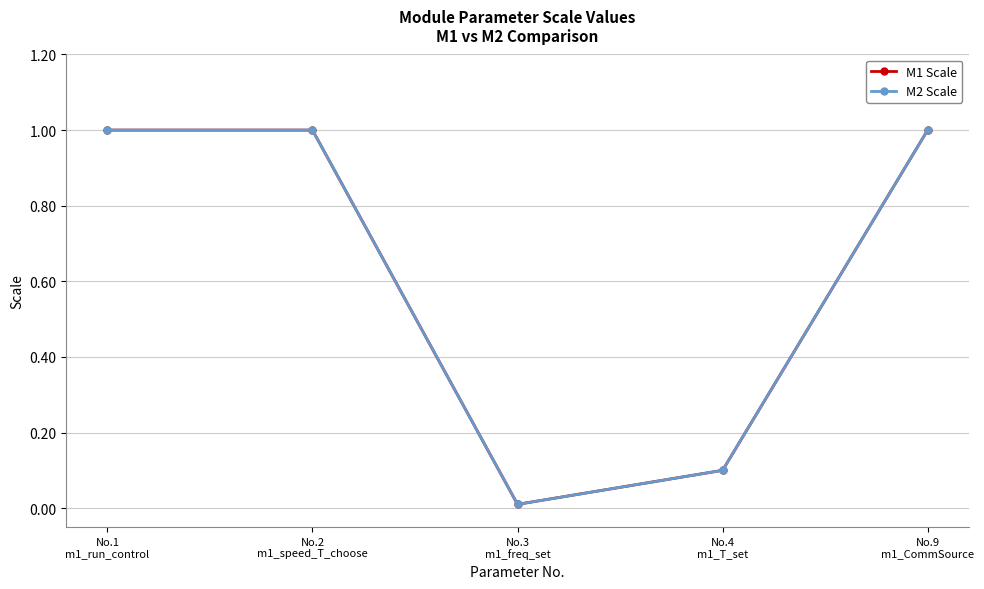

Which category has the highest value in the M2 Scale series?

No.1
m1_run_control